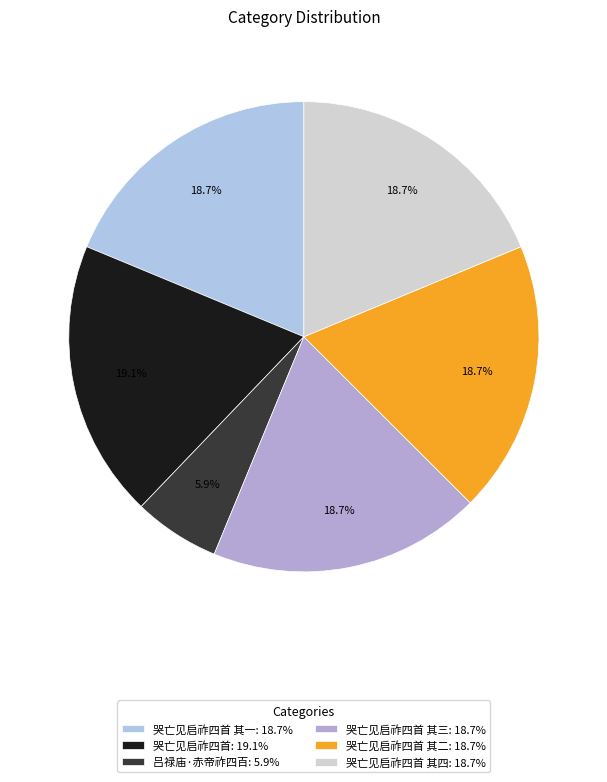

What is the largest slice in the pie chart?

哭亡见启祚四首